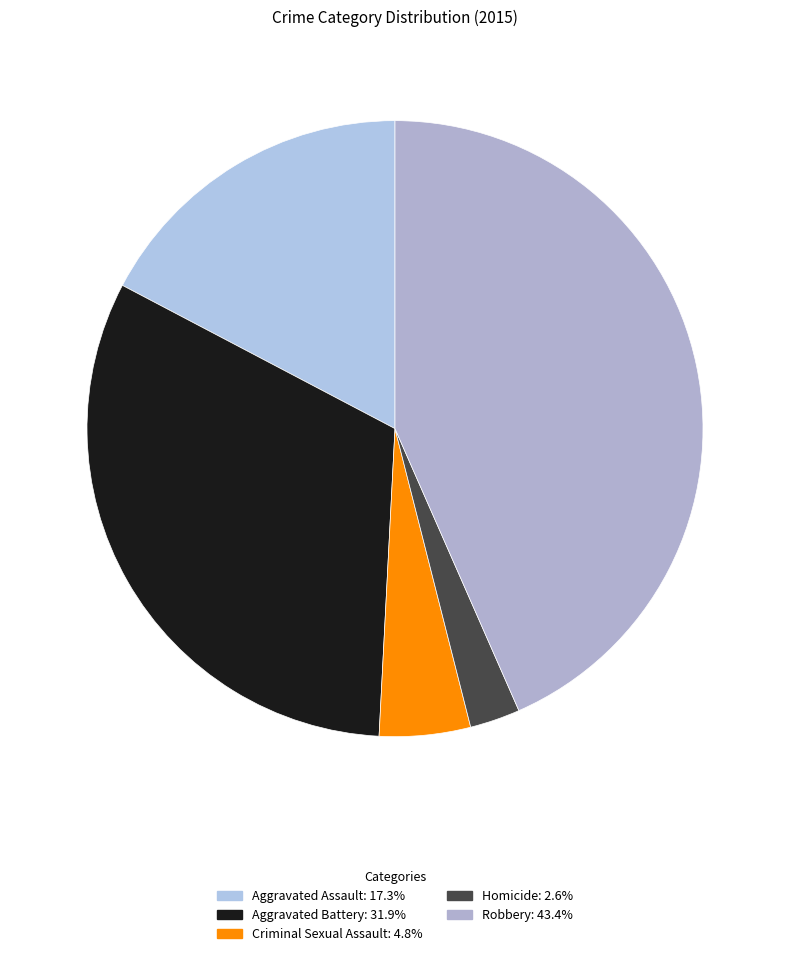

How many segments does this pie chart have?

5